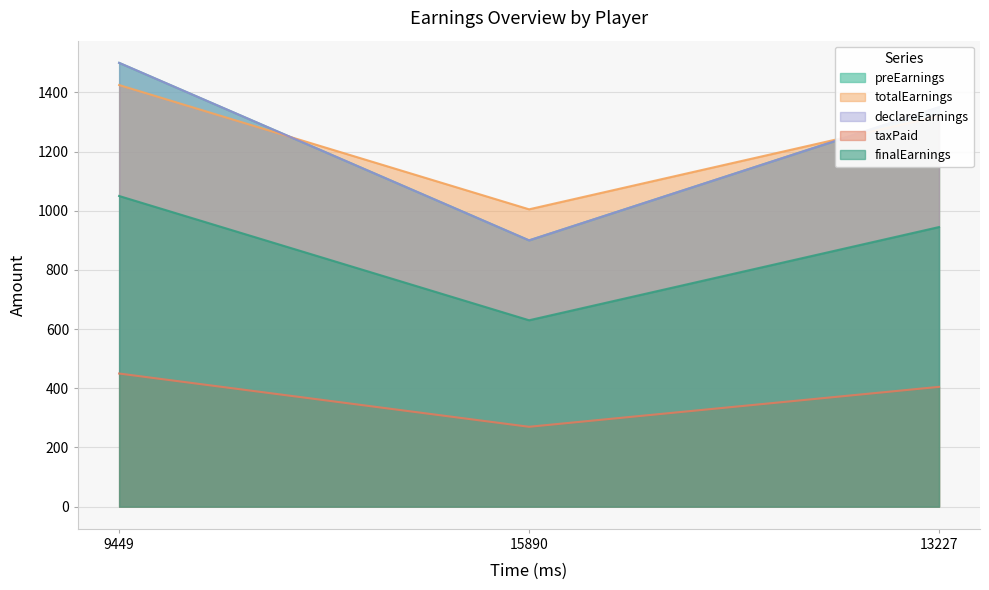

Reading left to right, extract all data points from this chart.

preEarnings: 9449=1500	15890=900	13227=1350
totalEarnings: 9449=1425	15890=1005	13227=1320
declareEarnings: 9449=1500	15890=900	13227=1350
taxPaid: 9449=450	15890=270	13227=405
finalEarnings: 9449=1050	15890=630	13227=945